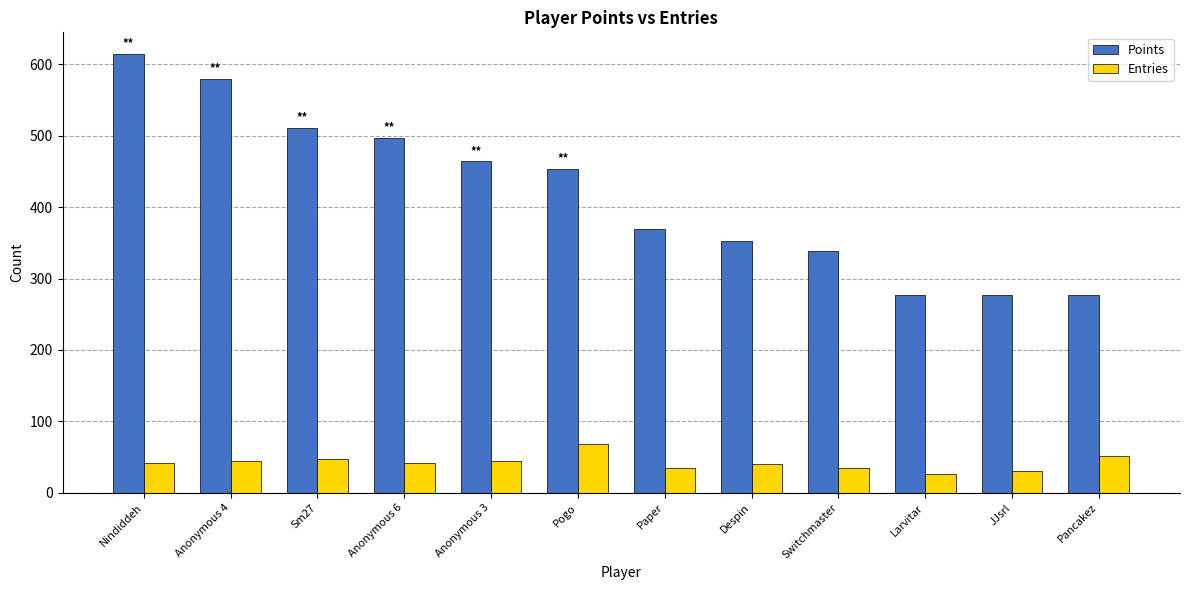

Count the number of data series in this chart.

2